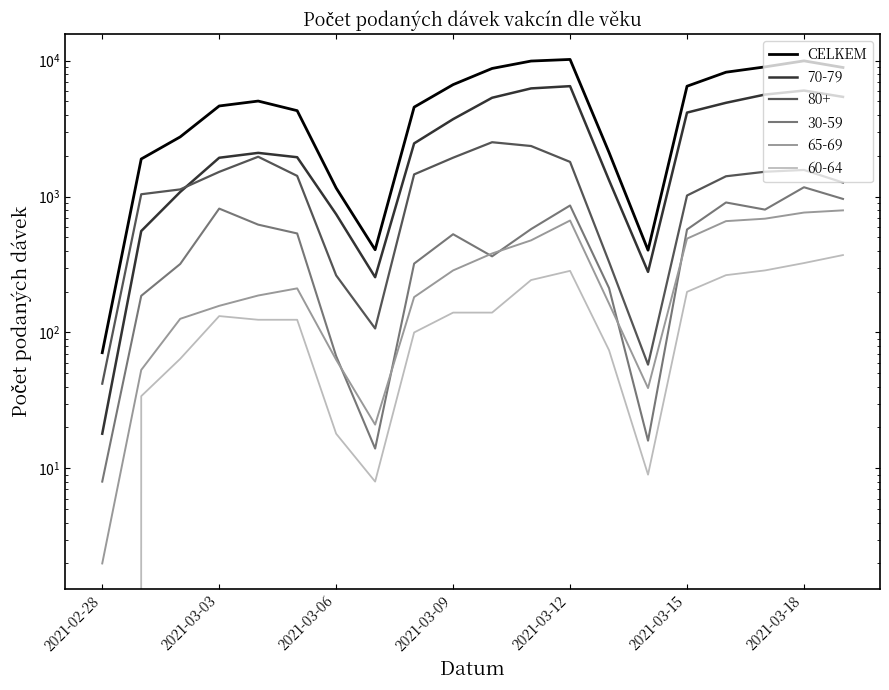

What is the ratio of the value at 17 to the value at 15?

1.4